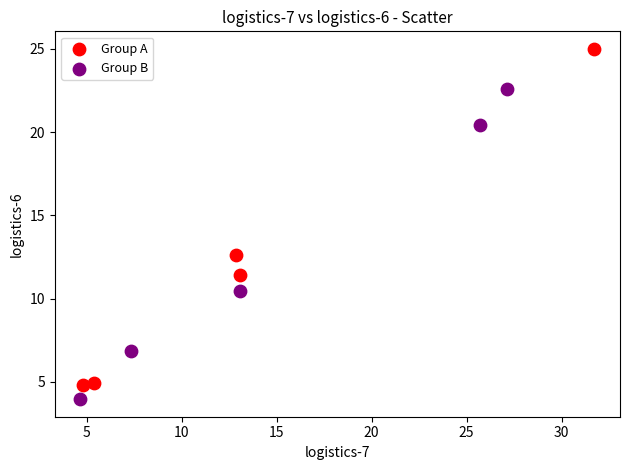

Which series contains the lowest Y value?

Group B